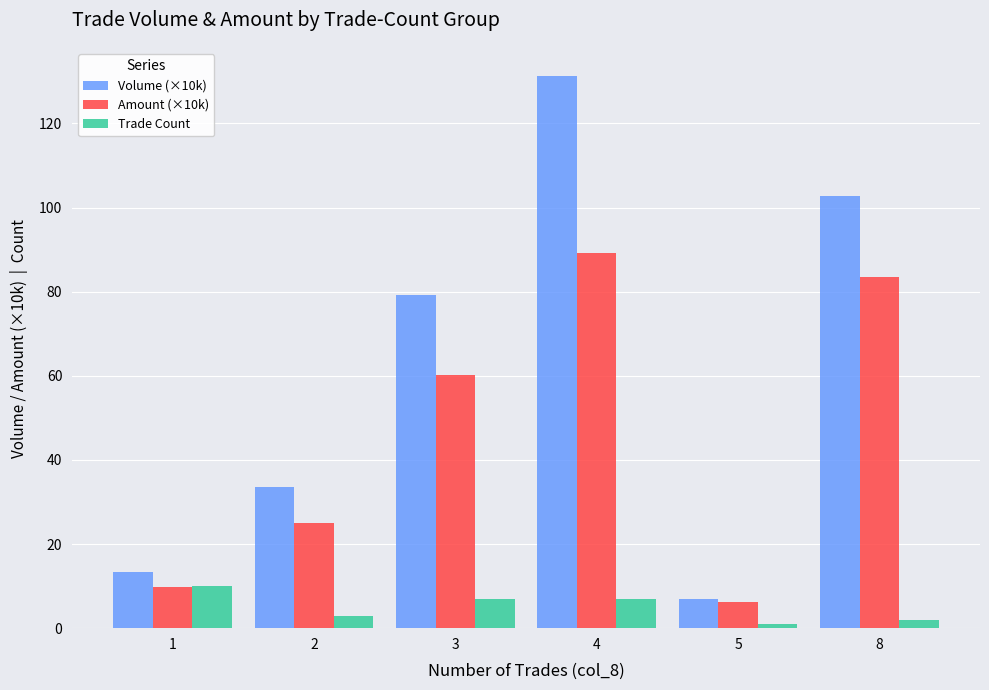

The Amount (×10k) series shows 33.0 at 3. True or false?

False